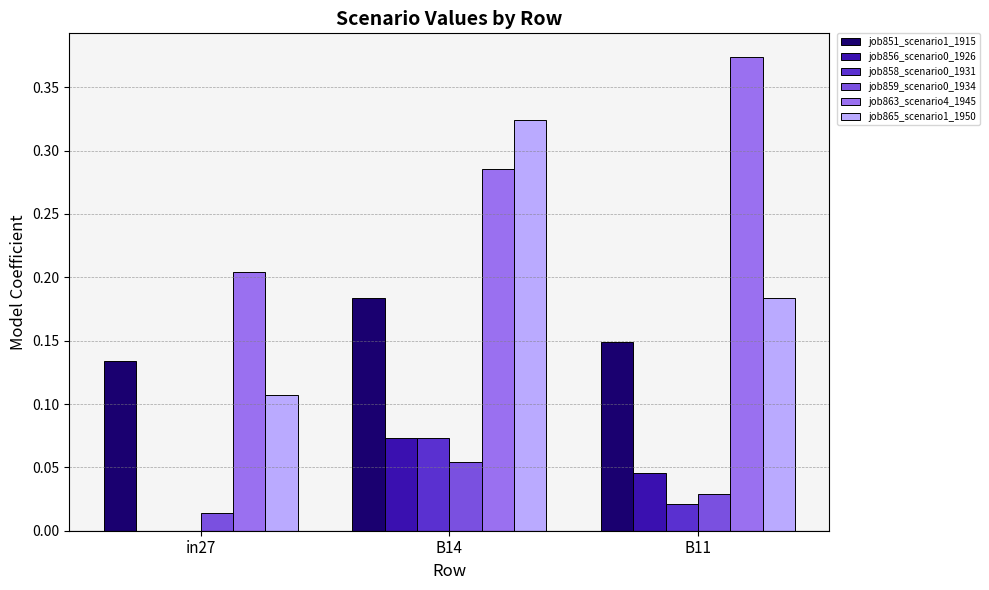

Is the value of job851_scenario1_1915 at B14 greater than the value of job859_scenario0_1934 at B11?

Yes